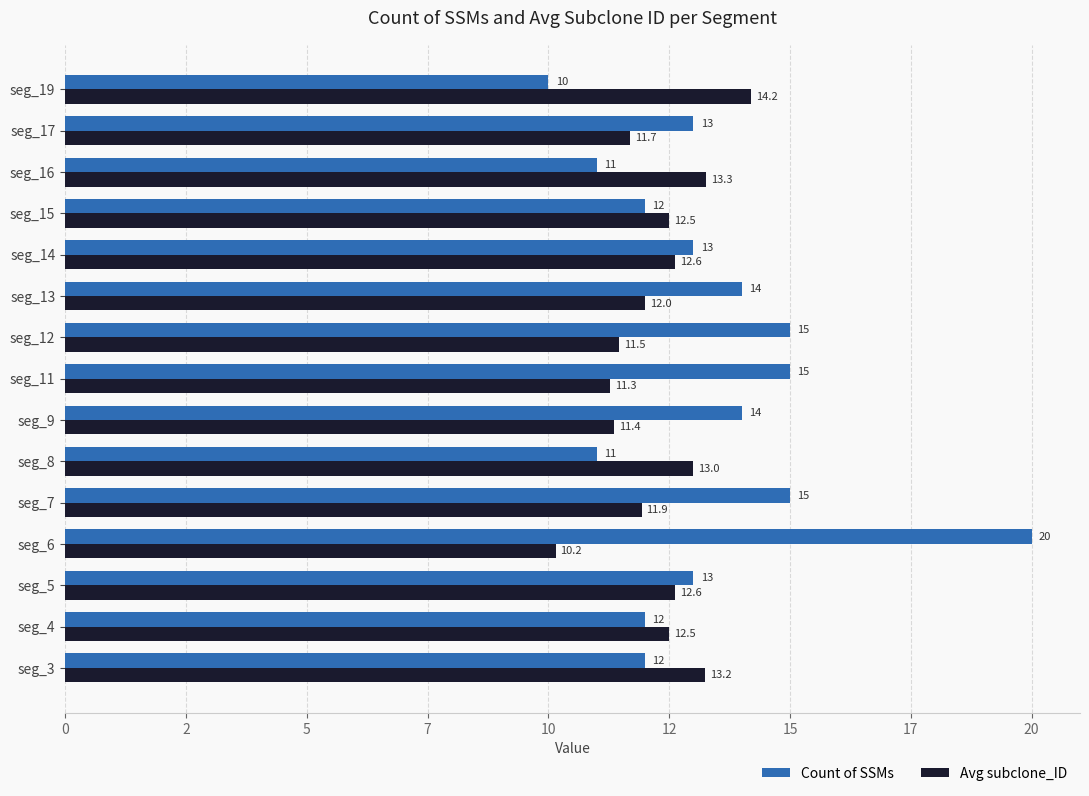

What are all the series names shown in the legend?

Count of SSMs, Avg subclone_ID